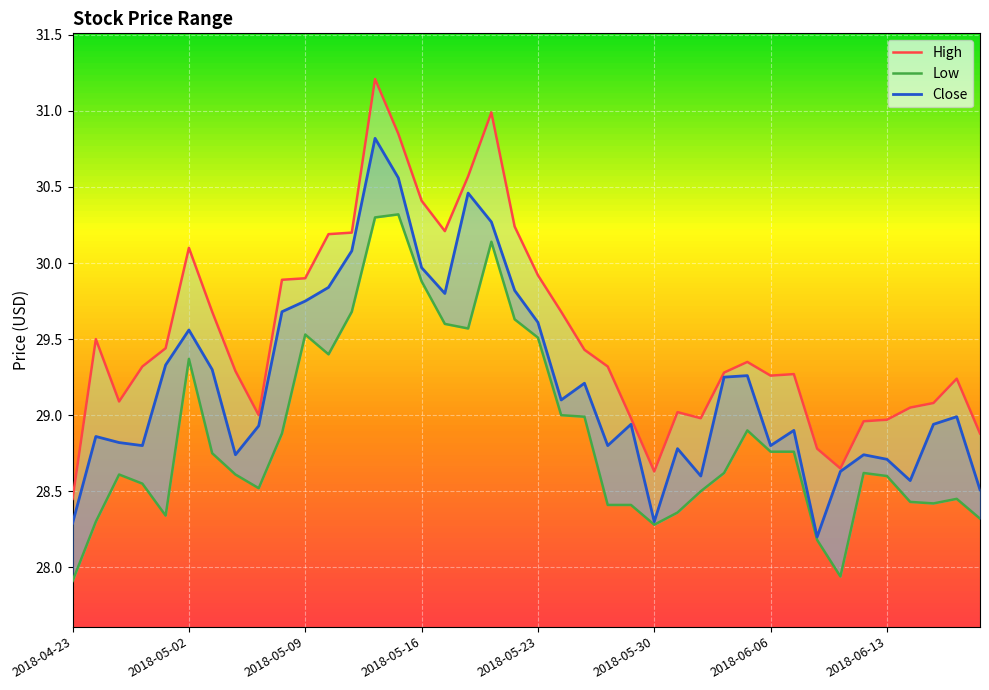

True or false: High has a value of 43.2 at 39.

False